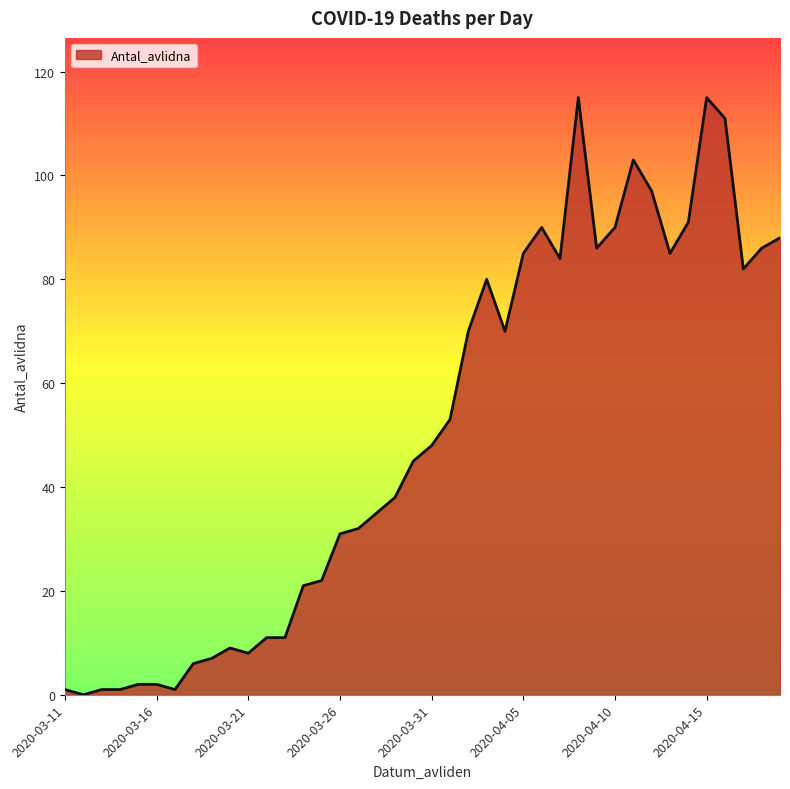

What is the greatest value displayed?

115